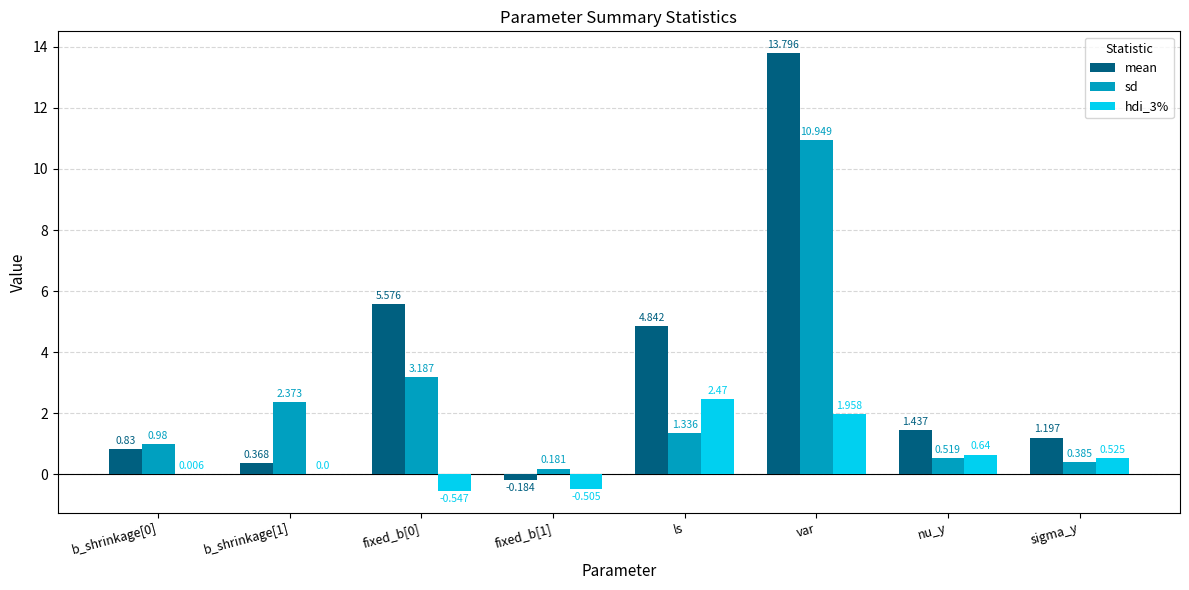

Between b_shrinkage[1] and ls, which series saw the biggest shift?

mean